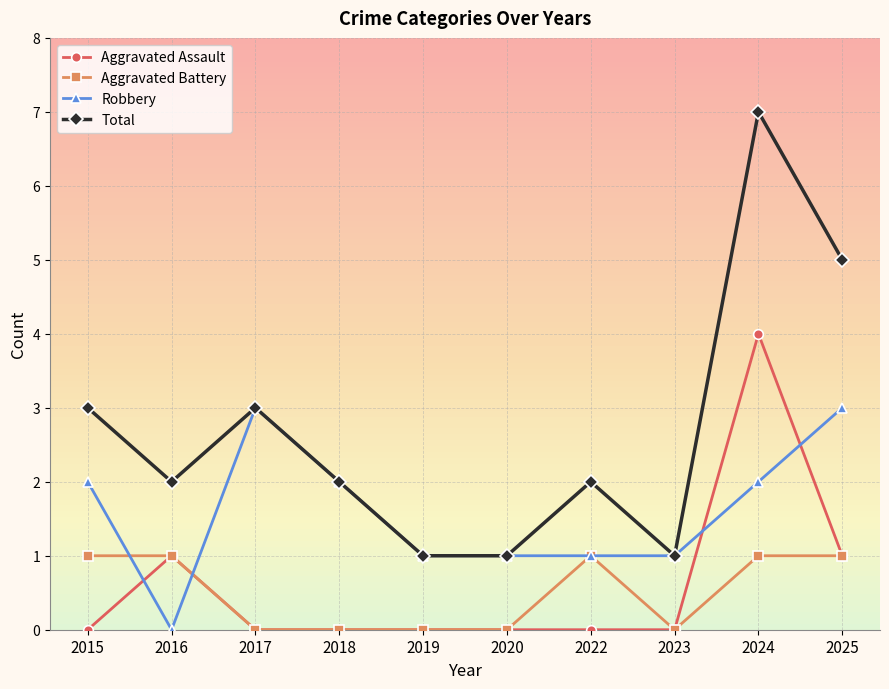

Which series has the largest total across all categories?

Total